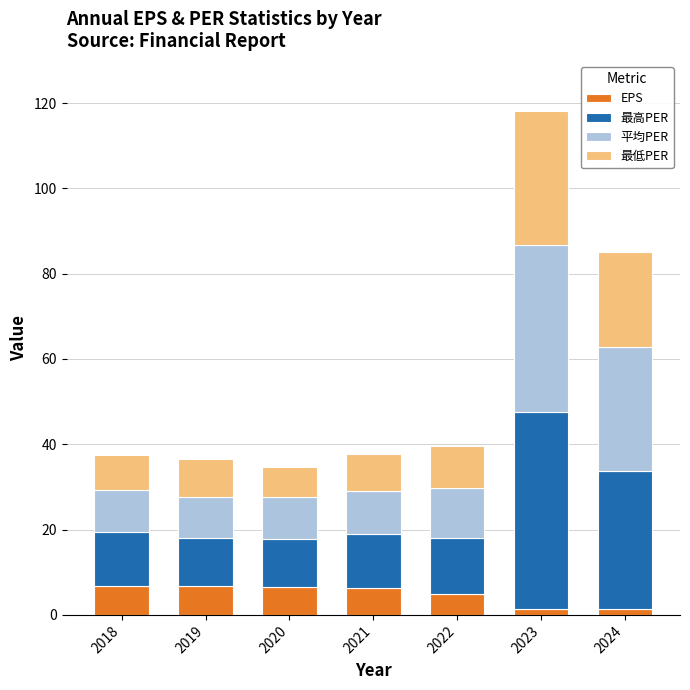

Where is EPS nearest to the value 4?

2022